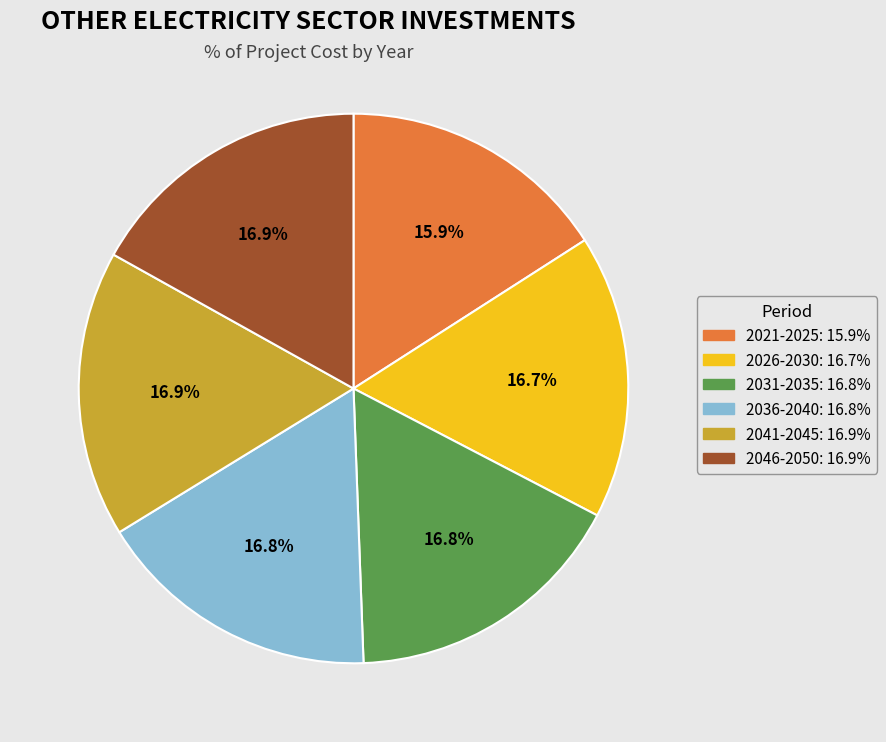

To the nearest percent, what is the average slice percentage?

17%